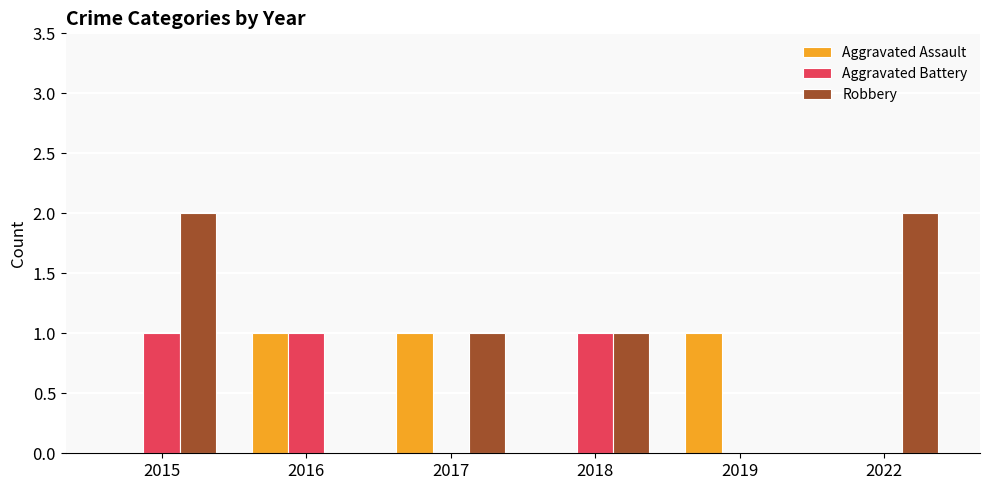

The value of Aggravated Battery at 2022 is 0. True or false?

True